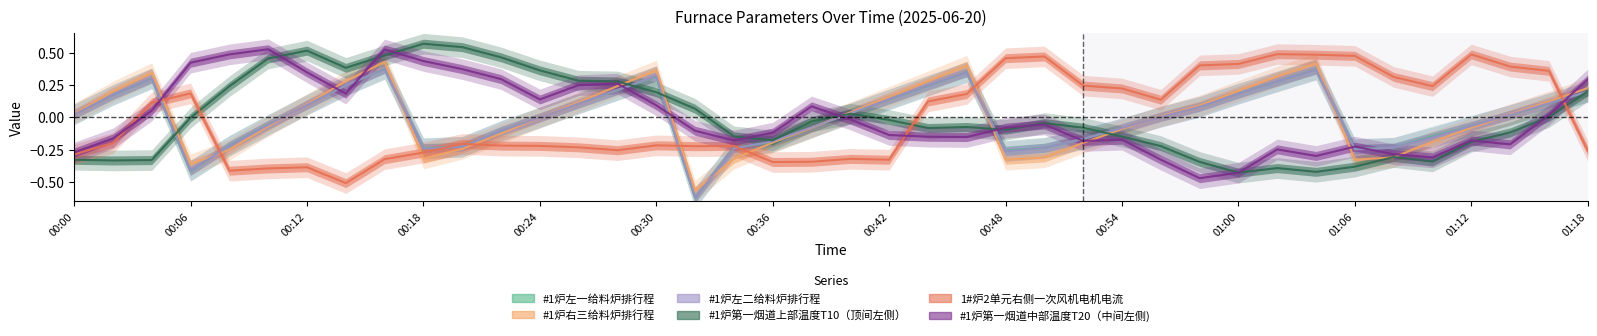

List the series in order of their peak value, lowest first.

#1炉左一给料炉排行程, #1炉左二给料炉排行程, #1炉右三给料炉排行程, 1#炉2单元右侧一次风机电机电流, #1炉第一烟道中部温度T20（中间左侧), #1炉第一烟道上部温度T10（顶间左侧）